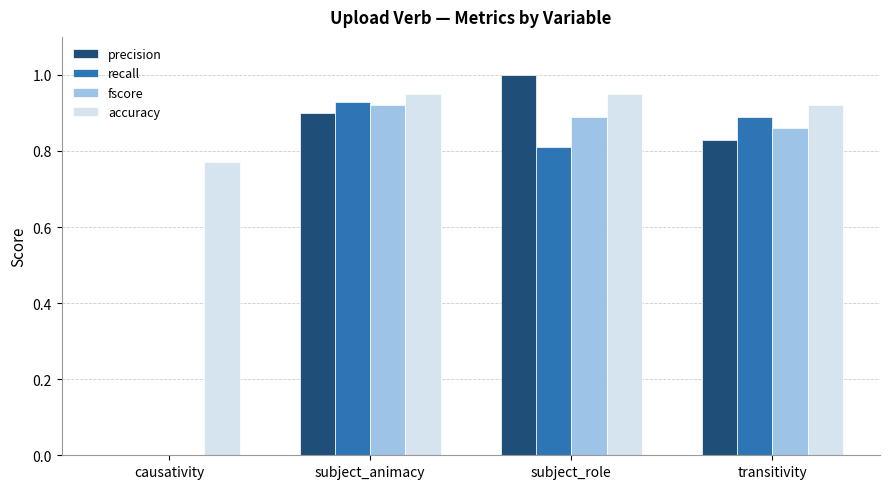

Is it true that accuracy equals 0.9 at subject_role?

True